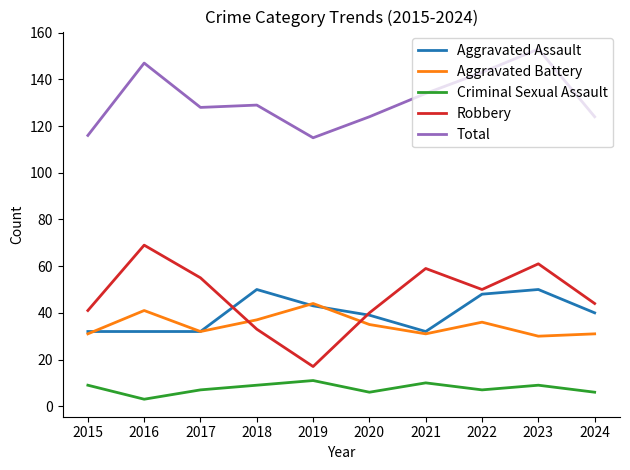

Which category has the highest value in the Aggravated Battery series?

2019